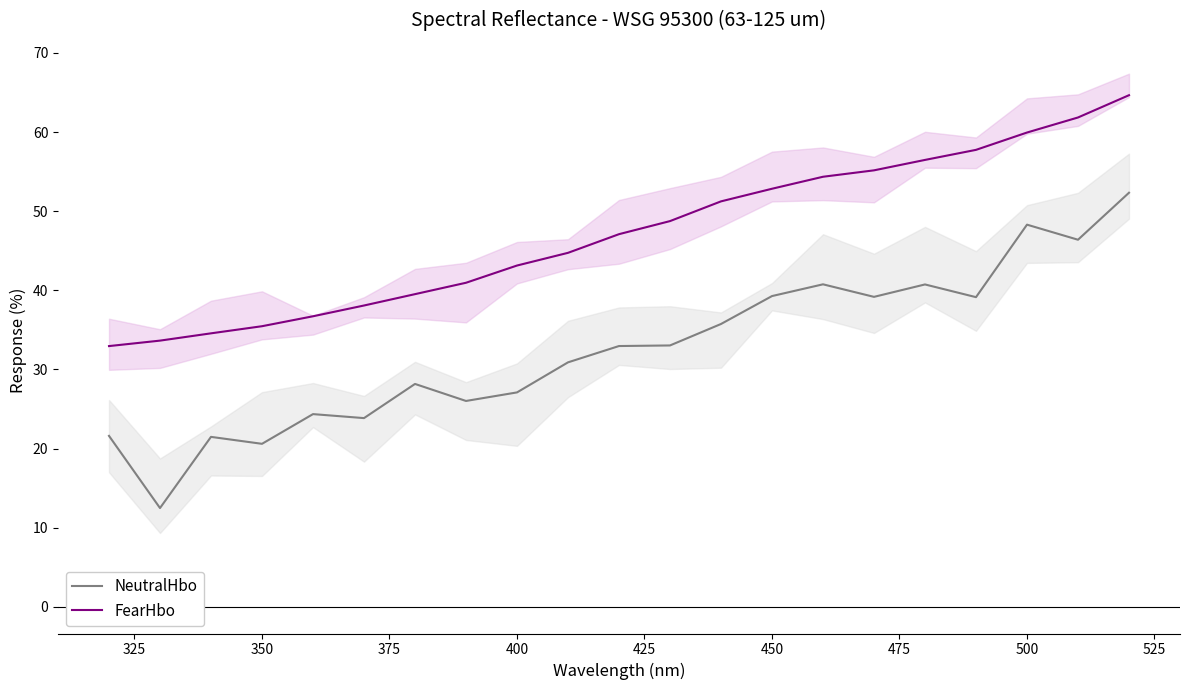

What is the value of the NeutralHbo point at the 8th from the left?

26.0